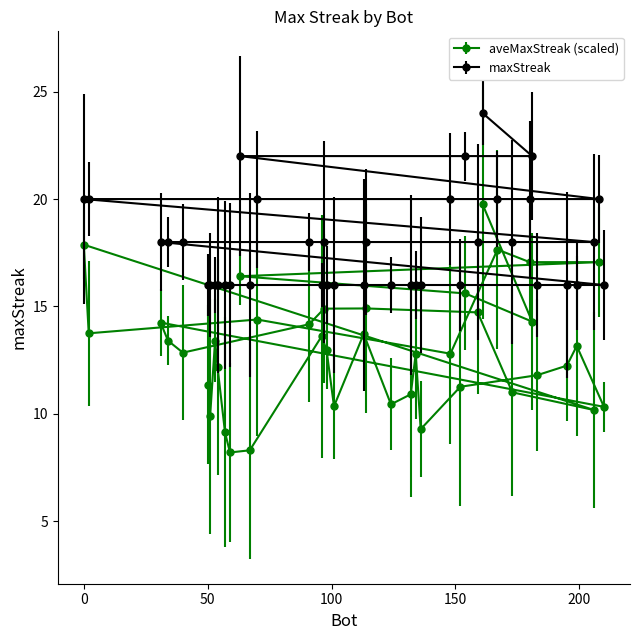

Which has a higher value, 206 or 2?

2